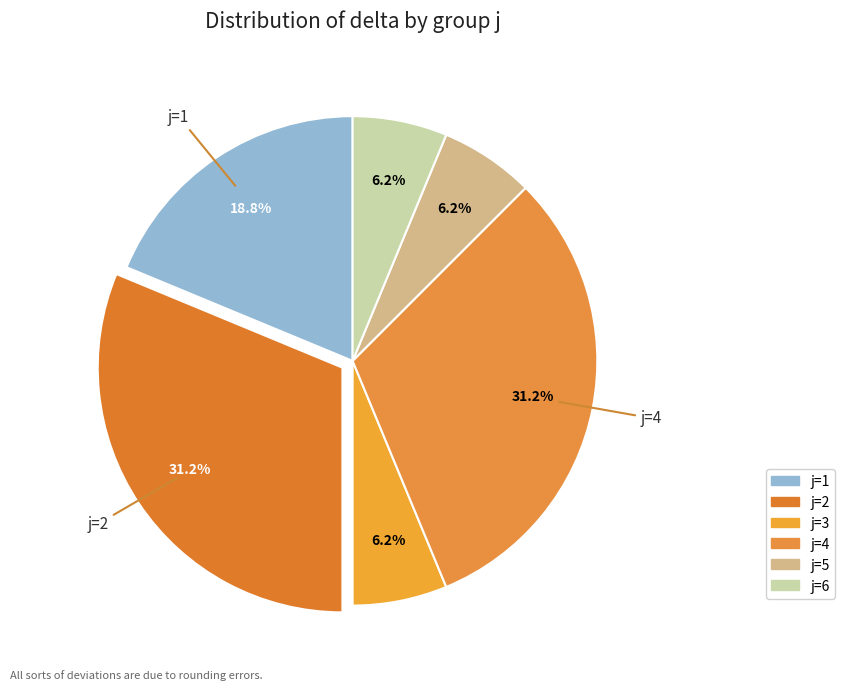

How many segments does this pie chart have?

6